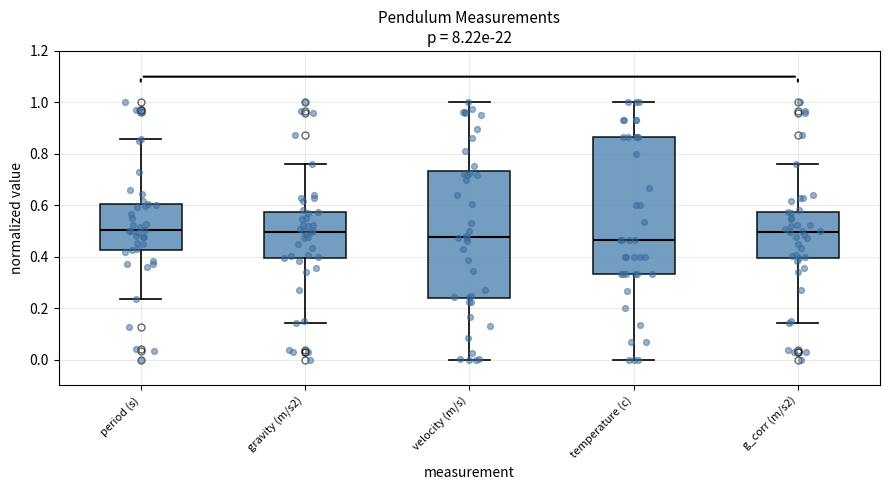

Reading left to right, read every box against the y-axis: the position of its median line, the range the box covers, and the ends of its whiskers. The values are not printed on the chart, so give them approximately, as read against the axis.

period (s): median 0.50, box 0.42 to 0.60, whiskers 0.24 to 0.86
gravity (m/s2): median 0.50, box 0.40 to 0.58, whiskers 0.14 to 0.76
velocity (m/s): median 0.48, box 0.24 to 0.74, whiskers 0.00 to 1.00
temperature (c): median 0.46, box 0.34 to 0.86, whiskers 0.00 to 1.00
g_corr (m/s2): median 0.50, box 0.40 to 0.58, whiskers 0.14 to 0.76